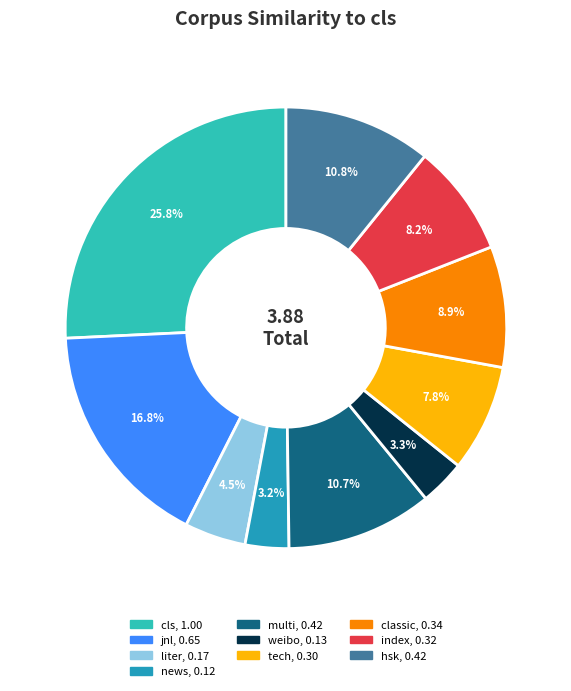

Which slice is the largest?

cls